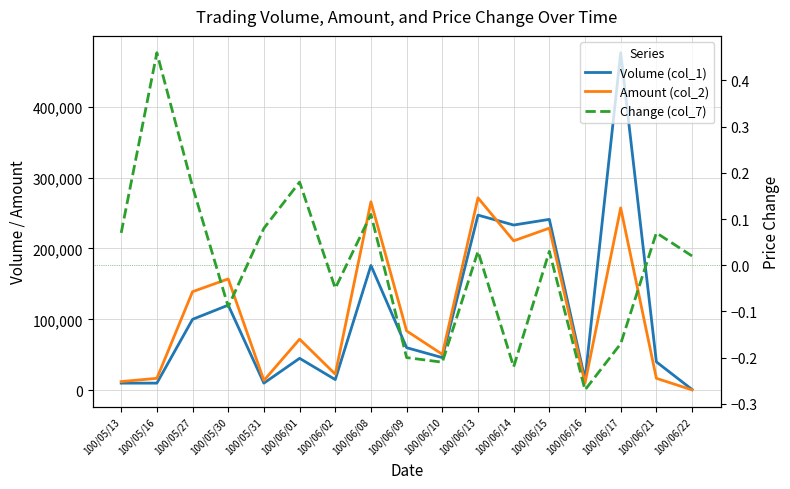

What is the difference between the highest and lowest values at 100/06/17?

476000.2